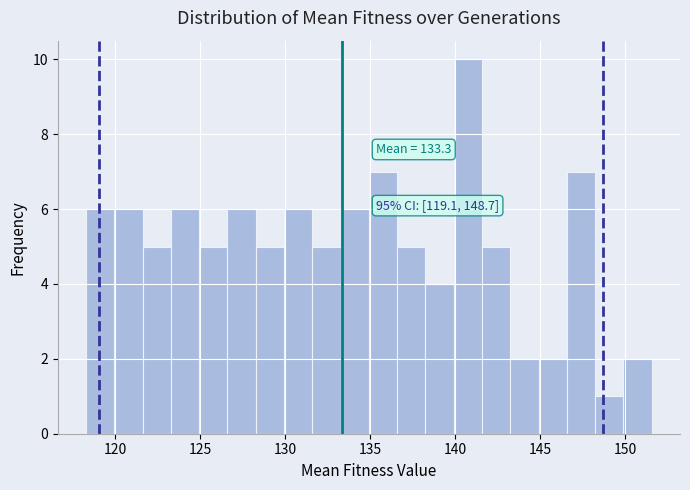

Read against the x-axis, roughly where is the centre of the tallest bar?

140.5